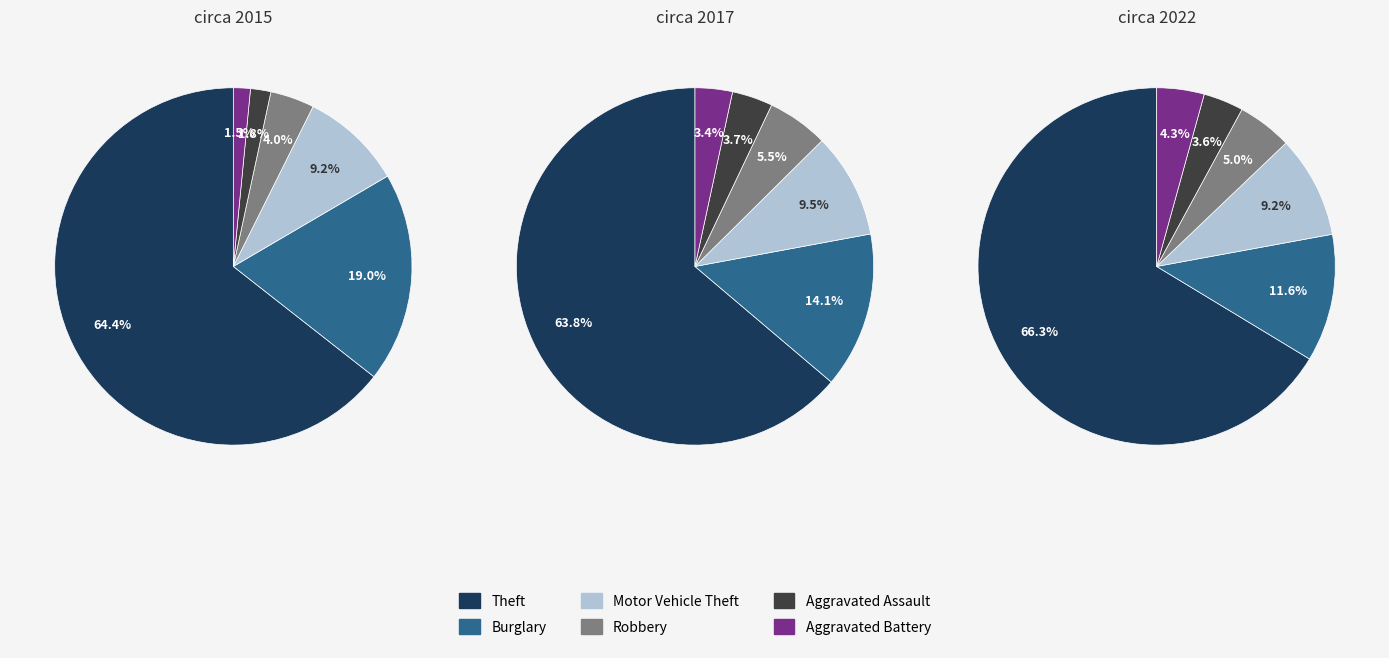

Rank the series by their maximum value, from highest to lowest.

Theft, Burglary, Motor Vehicle Theft, Robbery, Aggravated Battery, Aggravated Assault